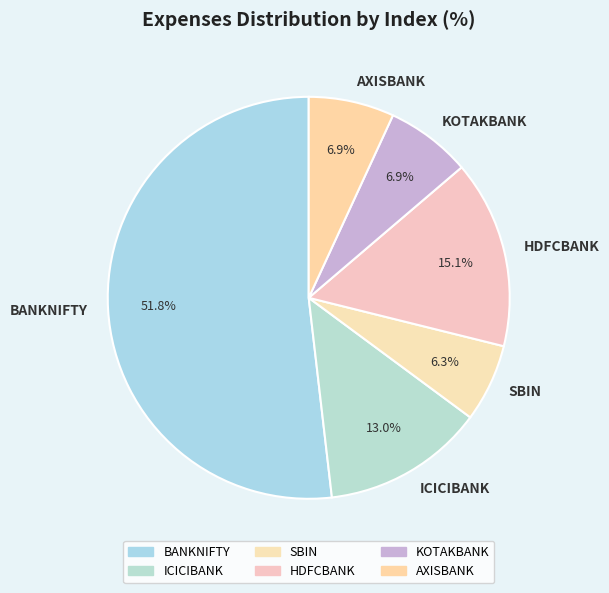

Between HDFCBANK and KOTAKBANK, which is larger?

HDFCBANK